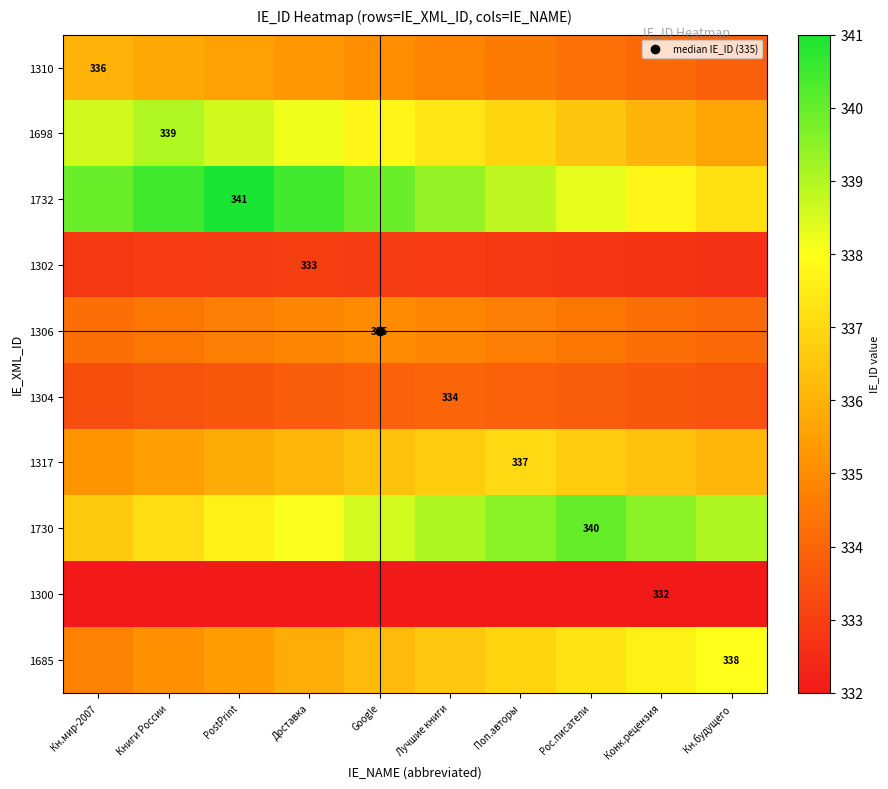

True or false: 1317 has a value of 336.1 at Доставка.

True